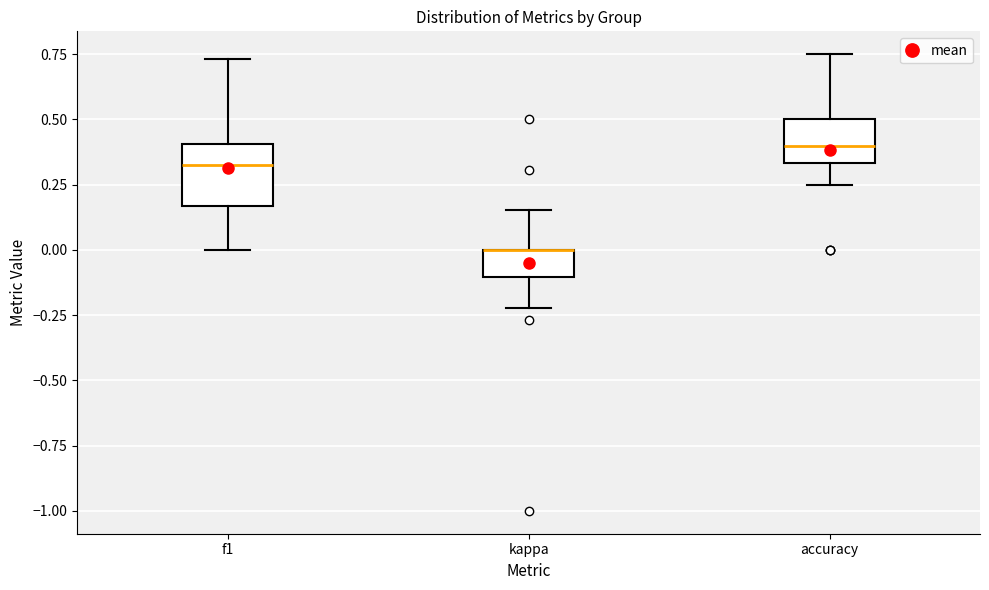

Reading left to right, read every box against the y-axis: the position of its median line, the range the box covers, and the ends of its whiskers. The values are not printed on the chart, so give them approximately, as read against the axis.

f1: median 0.35, box 0.15 to 0.40, whiskers 0.00 to 0.75
kappa: median 0.00 (drawn on the box's upper edge), box -0.10 to 0.00, whiskers -0.20 to 0.15
accuracy: median 0.40, box 0.35 to 0.50, whiskers 0.25 to 0.75